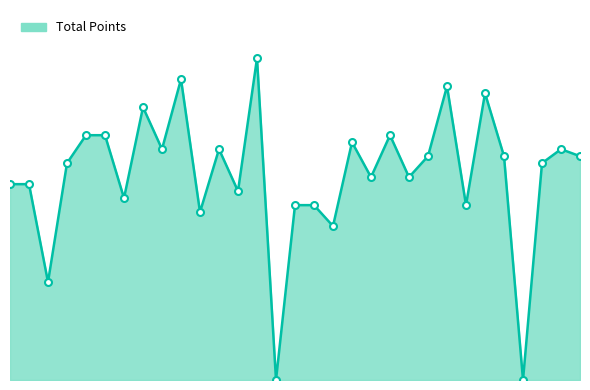

At which label does the data first exceed 31?

4